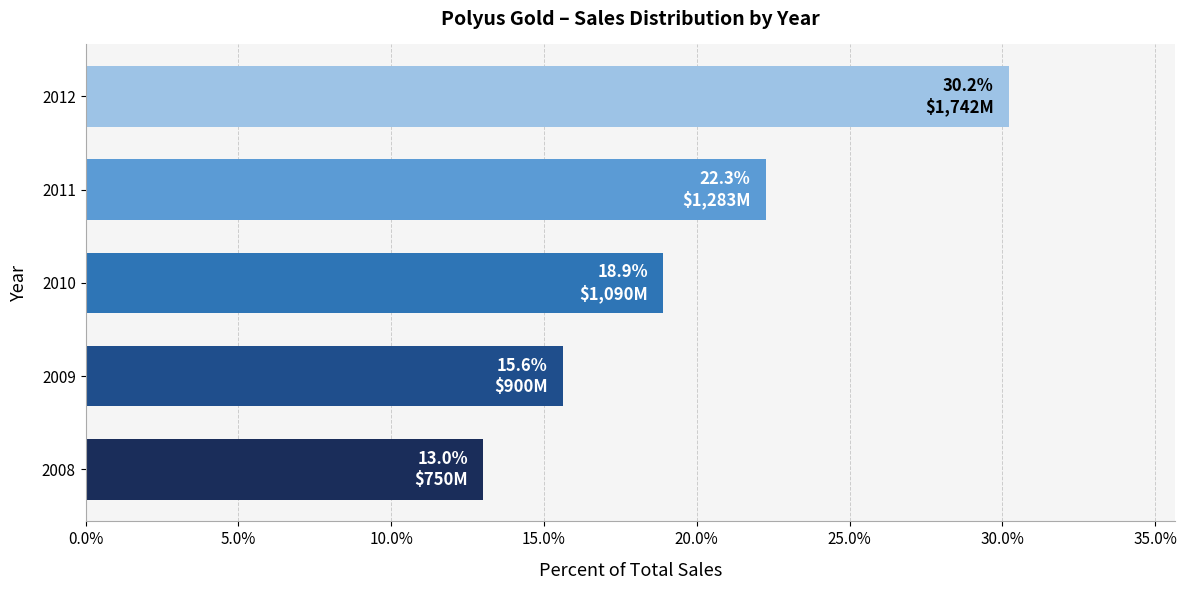

List the labels in order of value, largest first.

2012, 2011, 2010, 2009, 2008